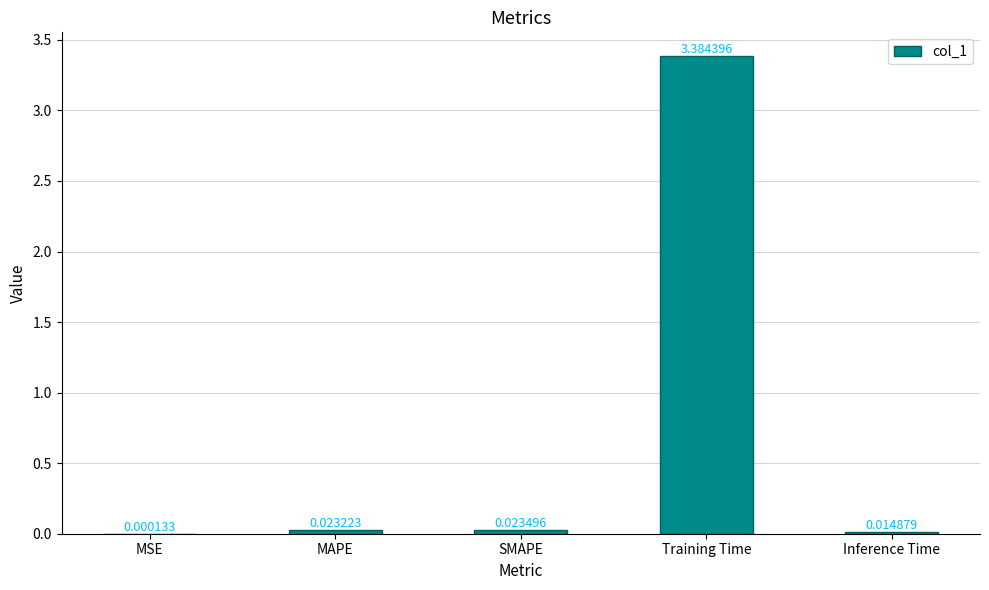

At which category does the chart reach its peak across all series?

Training Time